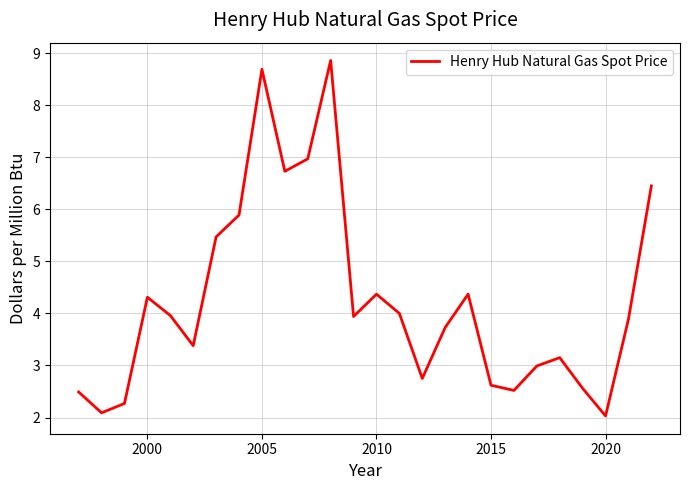

Is this an area chart (filled region under the line)?

No